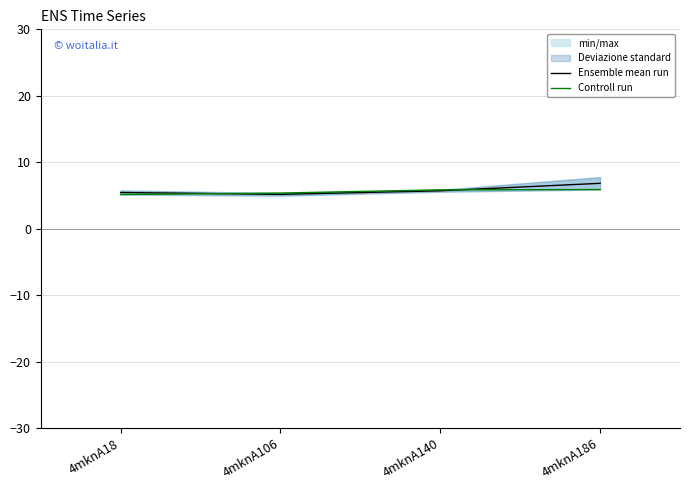

True or false: Ensemble mean run and Controll run cross at least once.

True